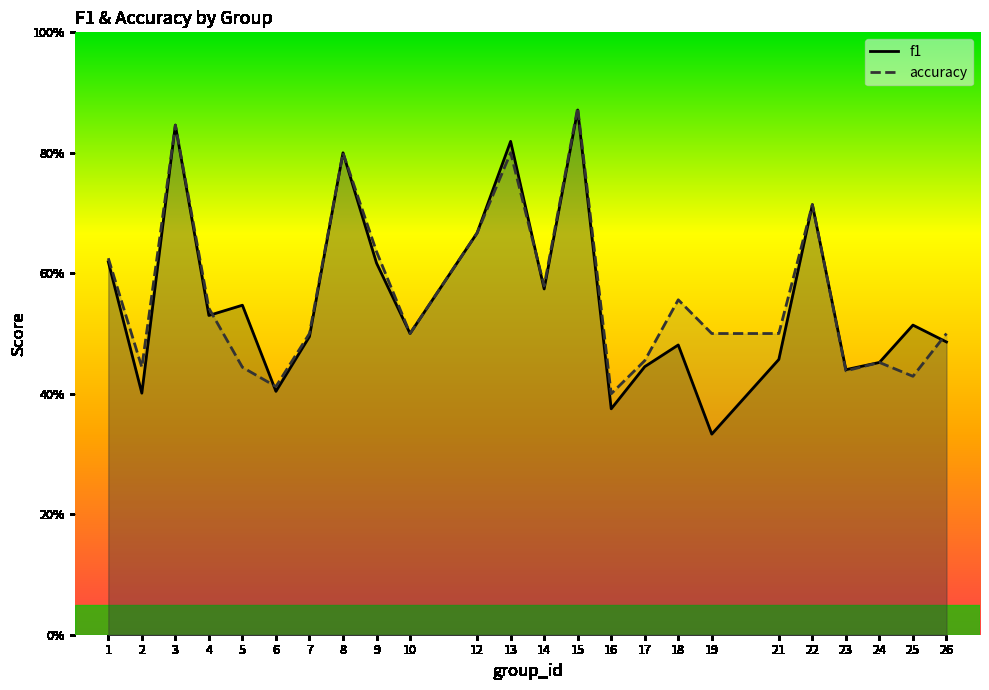

List the series in order of their peak value, highest first.

accuracy, f1